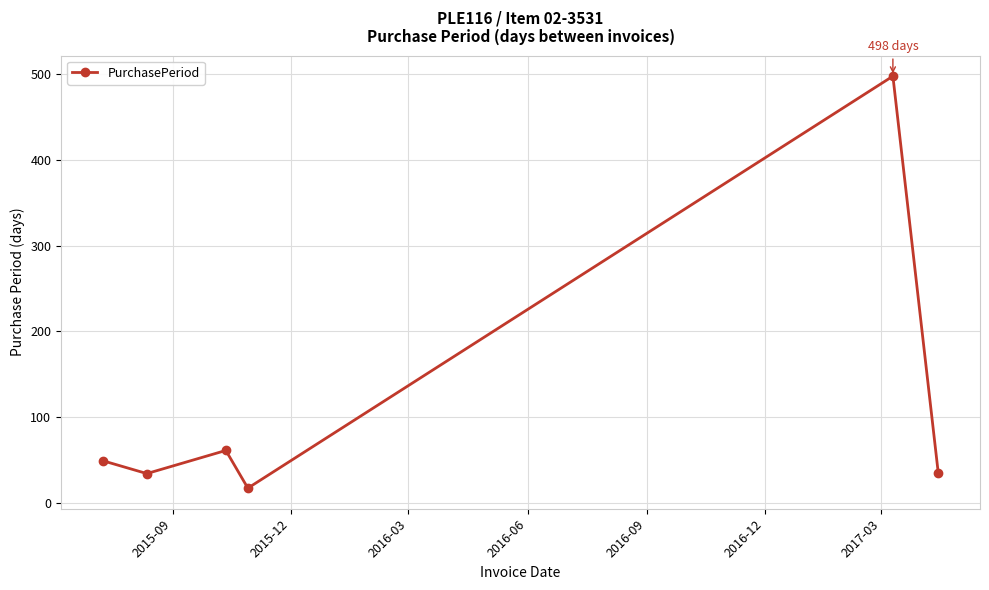

What is the maximum value shown in the chart?

498